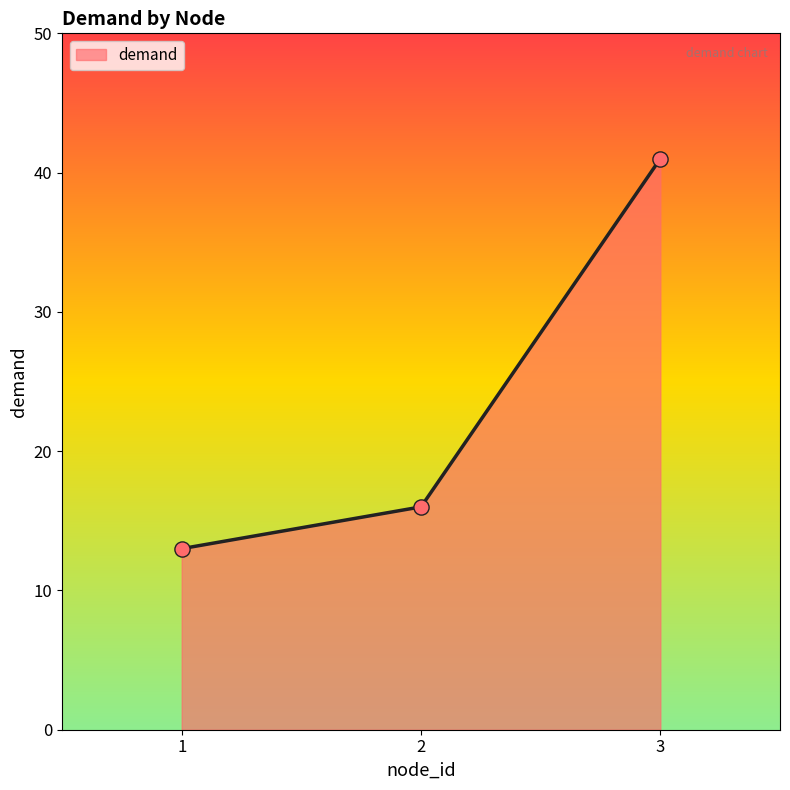

Between 3 and 1, which is larger?

3